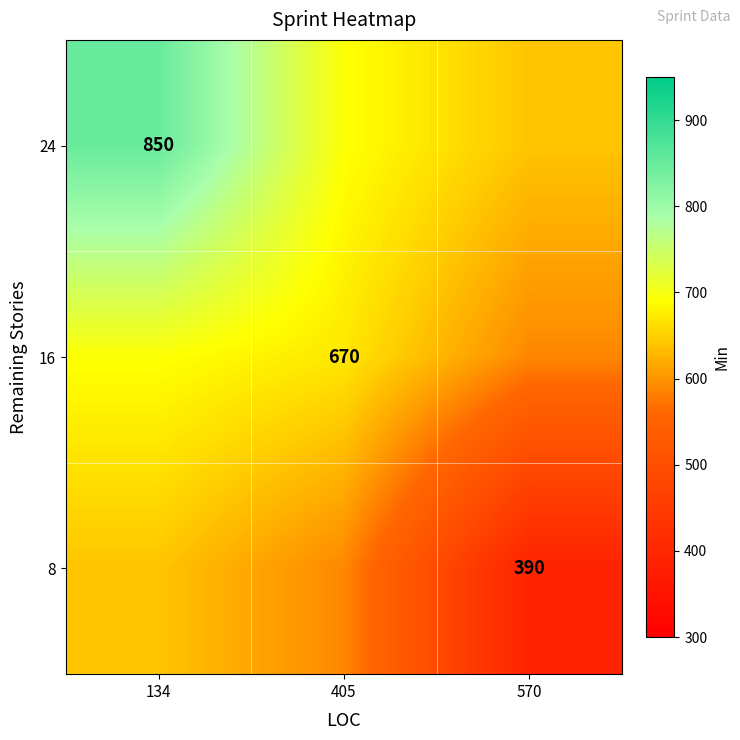

The 16 series shows 411.7 at 134. True or false?

False